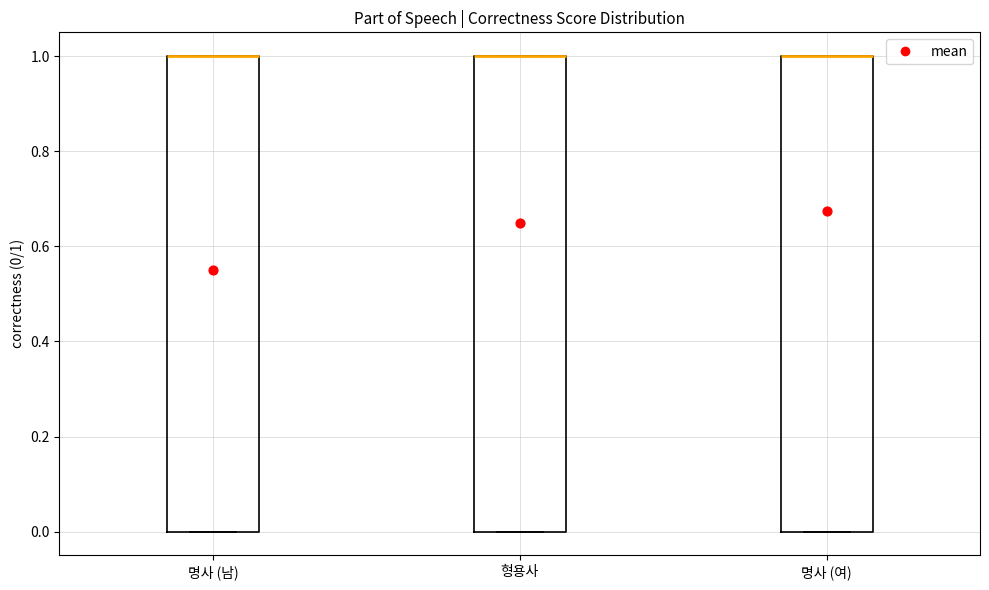

Reading left to right, read every box against the y-axis: the position of its median line, the range the box covers, and the ends of its whiskers. The values are not printed on the chart, so give them approximately, as read against the axis.

명사 (남): median 1 (drawn on the box's upper edge), box 0 to 1, whiskers 0 to 1
형용사: median 1 (drawn on the box's upper edge), box 0 to 1, whiskers 0 to 1
명사 (여): median 1 (drawn on the box's upper edge), box 0 to 1, whiskers 0 to 1